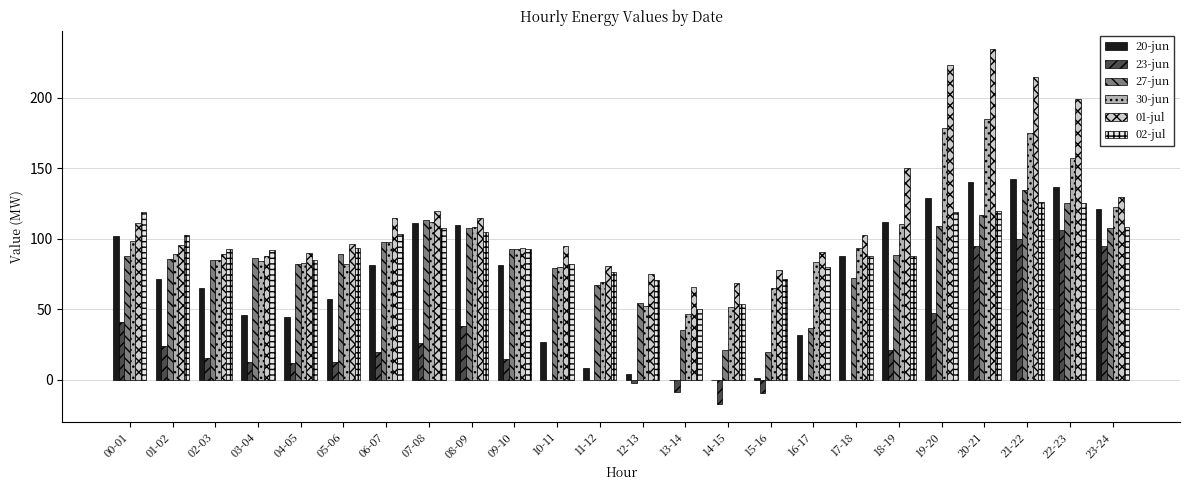

Is the value of 30-jun at 05-06 greater than the value of 27-jun at 00-01?

No